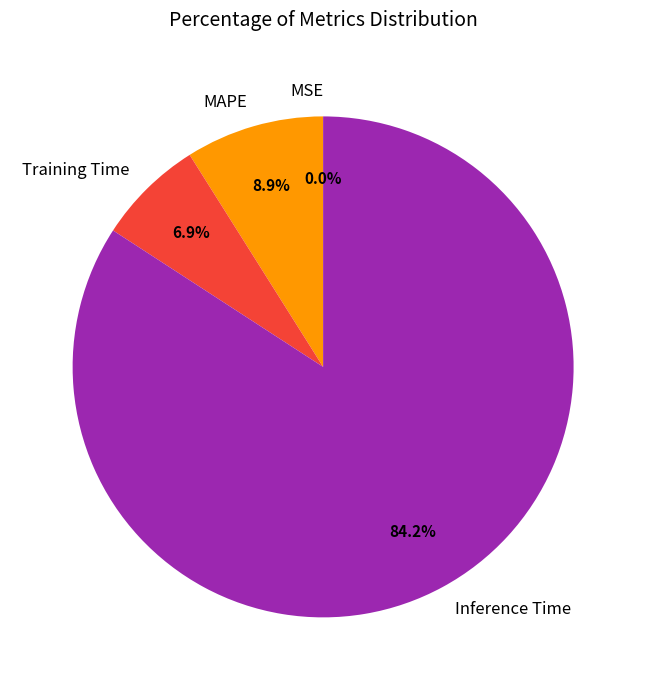

Which category has the biggest portion of the pie?

Inference Time